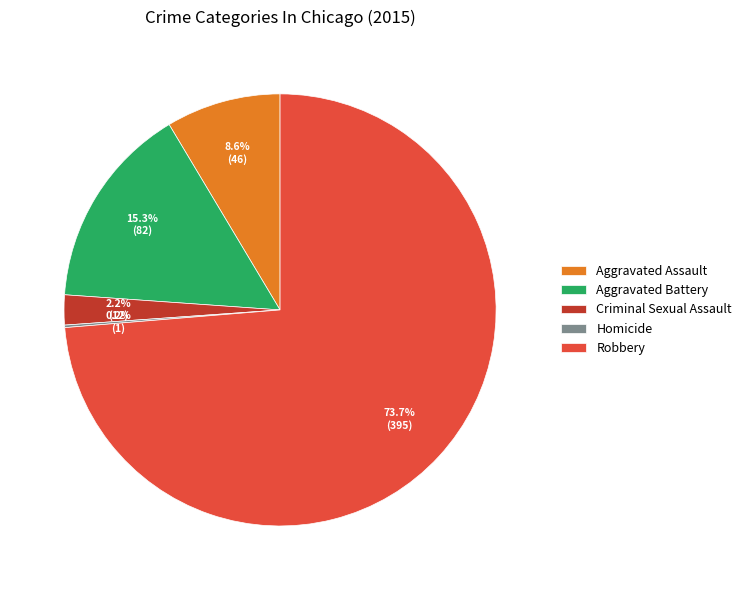

Is Robbery the majority of the pie?

Yes